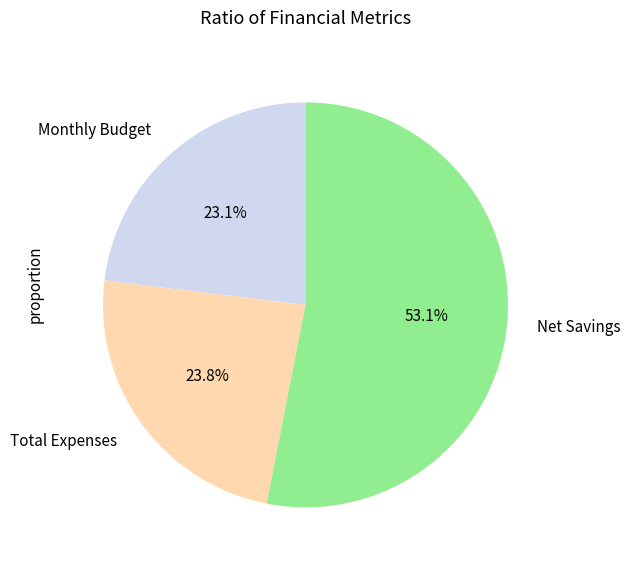

Is Net Savings the majority of the pie?

Yes